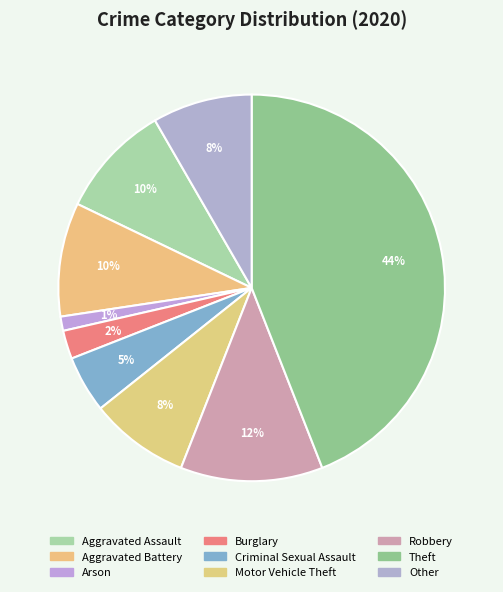

Which has a higher value, Theft or Arson?

Theft